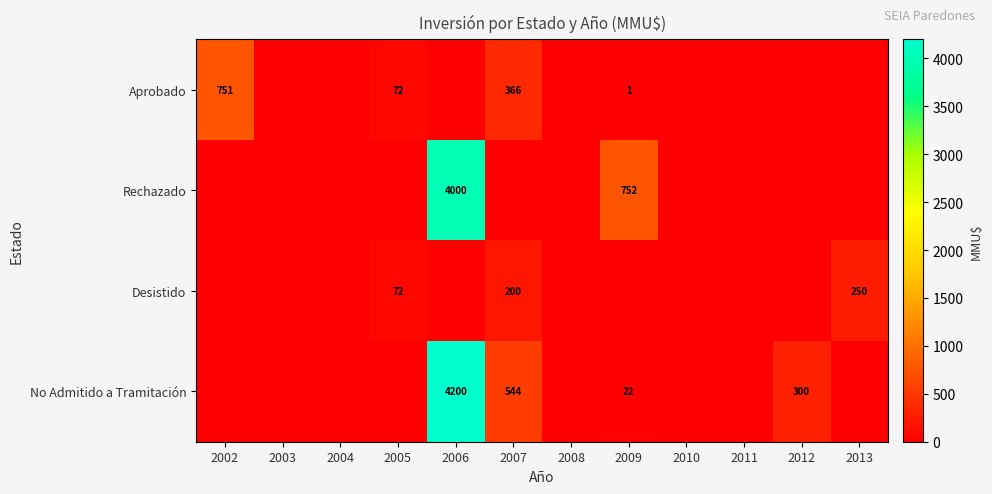

At how many categories does at least one series exceed 3485?

1